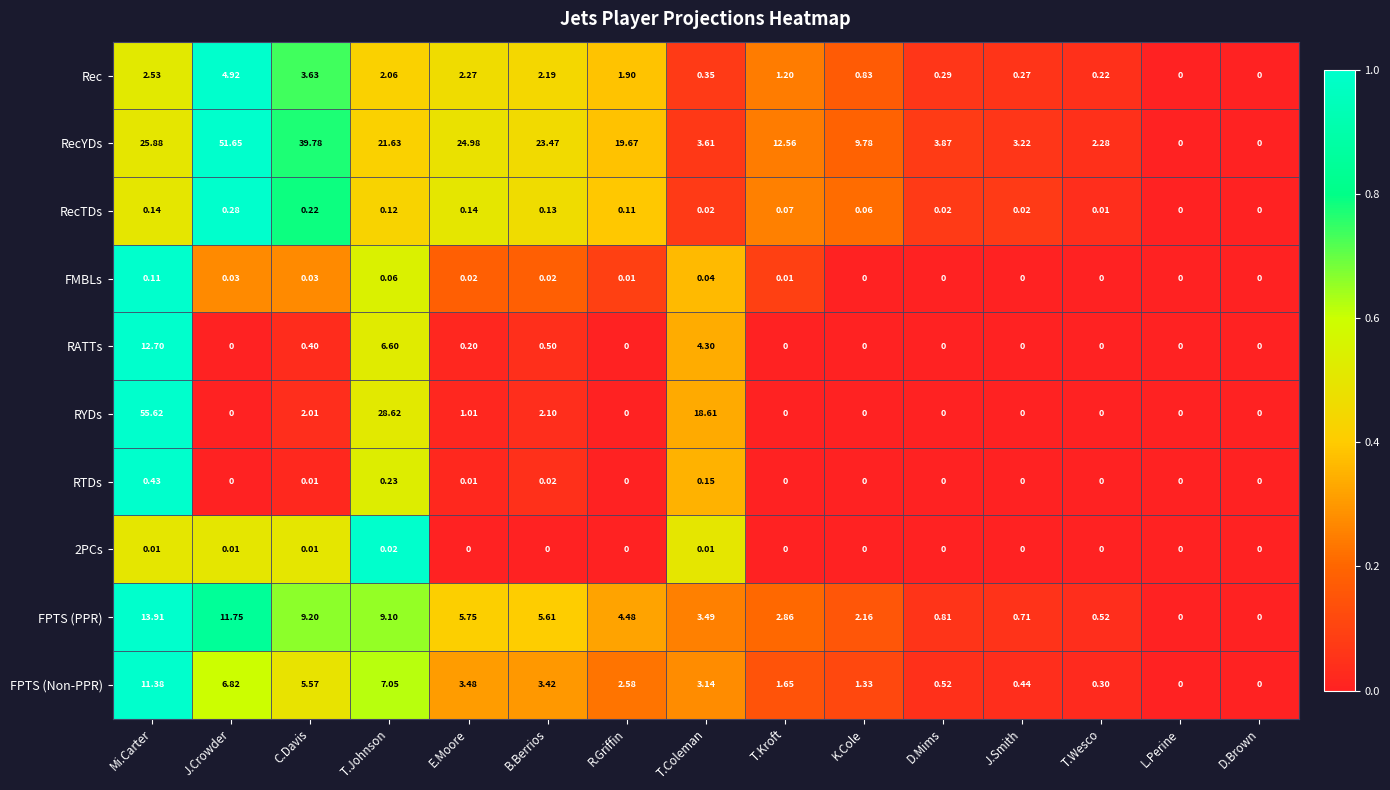

Which series has the largest total across all categories?

RecYDs